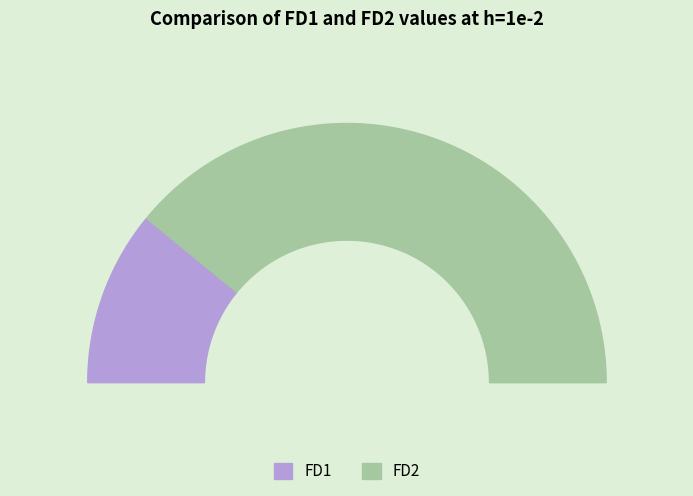

Which slice is the smallest?

FD1